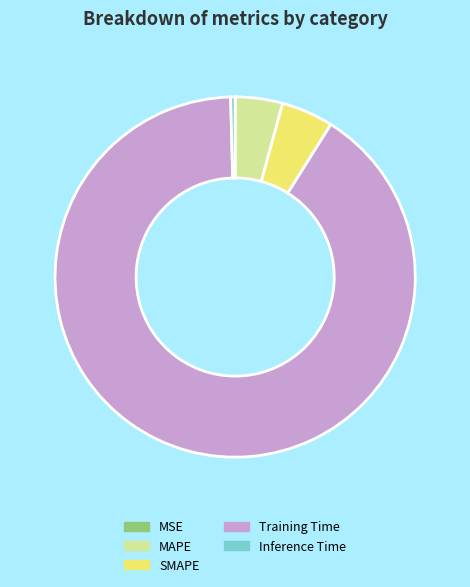

Which category accounts for the majority?

Training Time